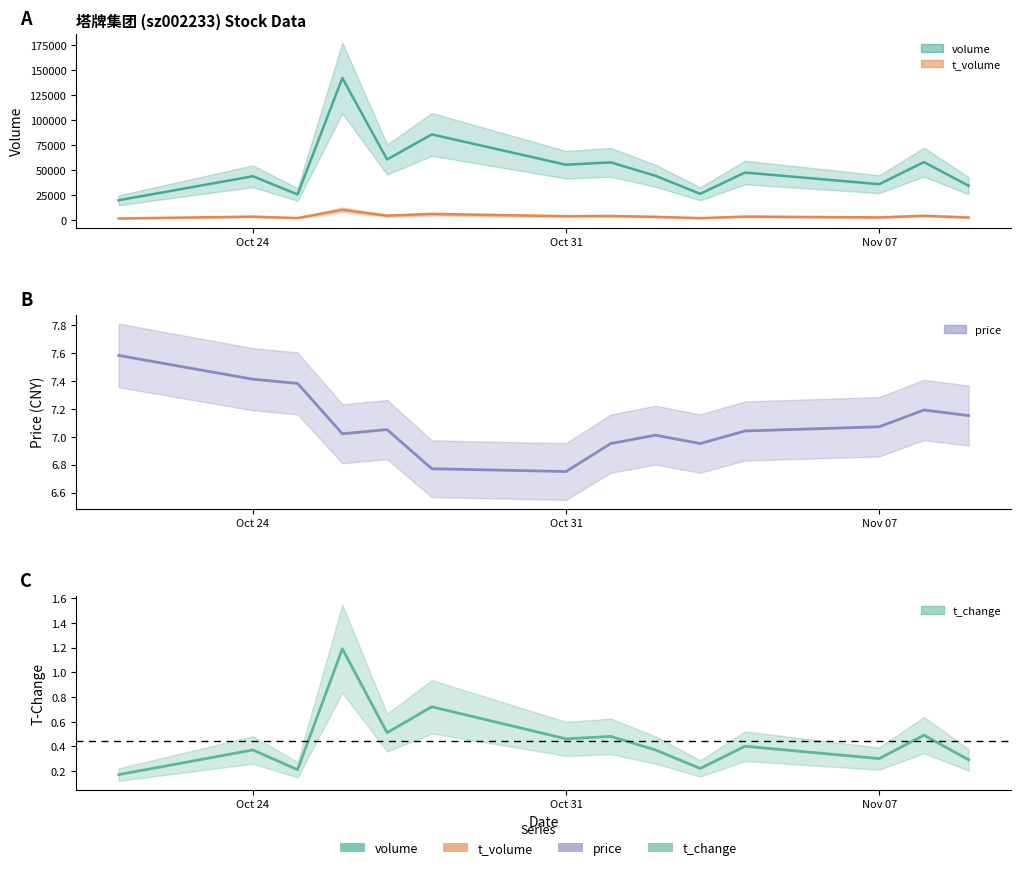

What are all the series names shown in the legend?

volume, t_volume, price, t_change